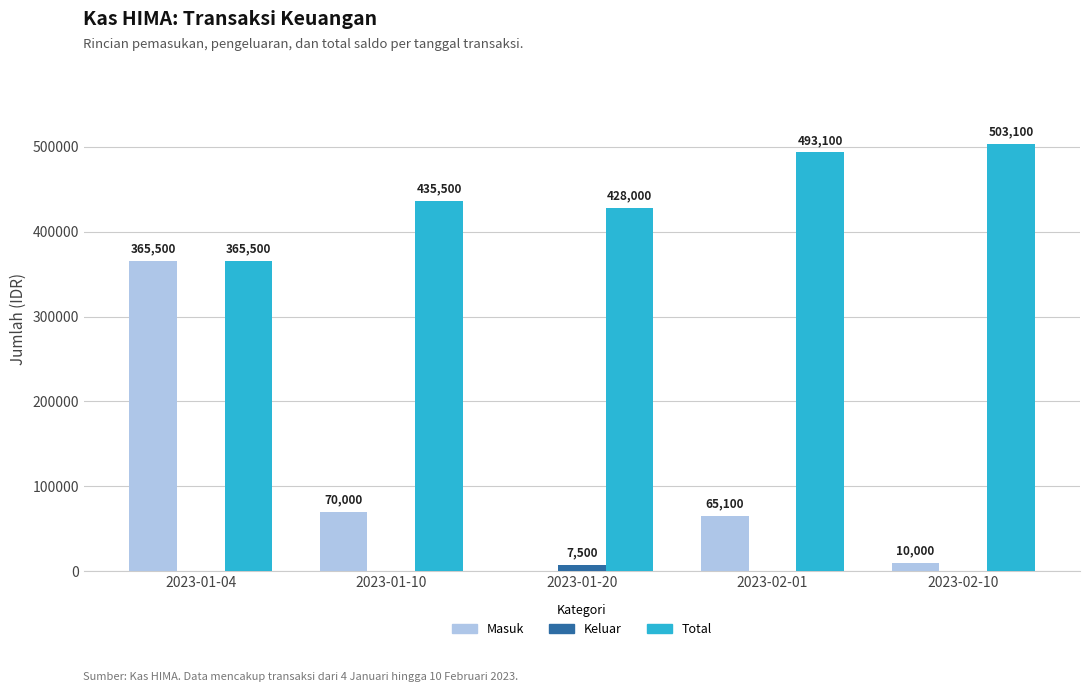

Which series has the largest total across all categories?

Total